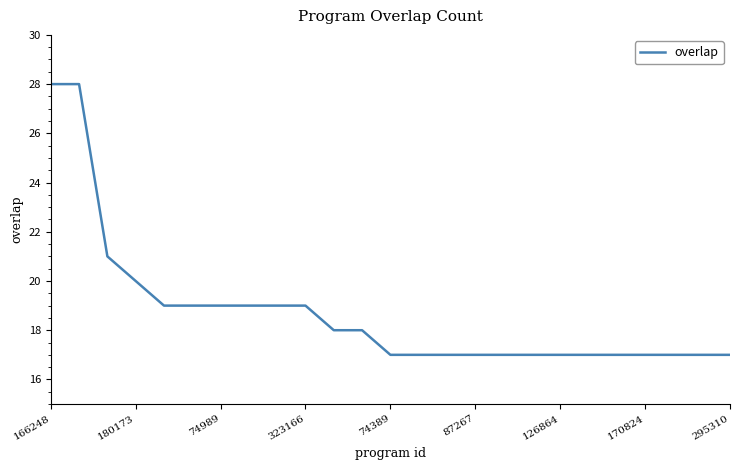

What is the difference between the maximum and minimum values?

11